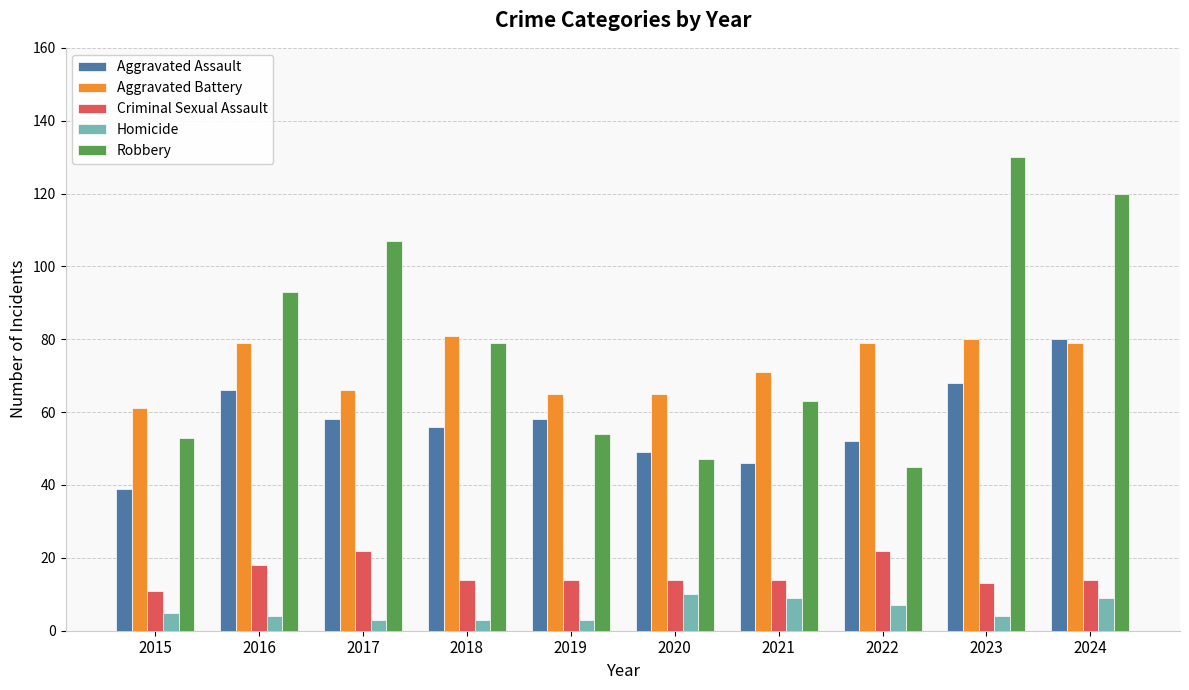

Reading left to right, what are all the values shown in this chart?

Aggravated Assault: 2015=39	2016=66	2017=58	2018=56	2019=58	2020=49	2021=46	2022=52	2023=68	2024=80
Aggravated Battery: 2015=61	2016=79	2017=66	2018=81	2019=65	2020=65	2021=71	2022=79	2023=80	2024=79
Criminal Sexual Assault: 2015=11	2016=18	2017=22	2018=14	2019=14	2020=14	2021=14	2022=22	2023=13	2024=14
Homicide: 2015=5	2016=4	2017=3	2018=3	2019=3	2020=10	2021=9	2022=7	2023=4	2024=9
Robbery: 2015=53	2016=93	2017=107	2018=79	2019=54	2020=47	2021=63	2022=45	2023=130	2024=120